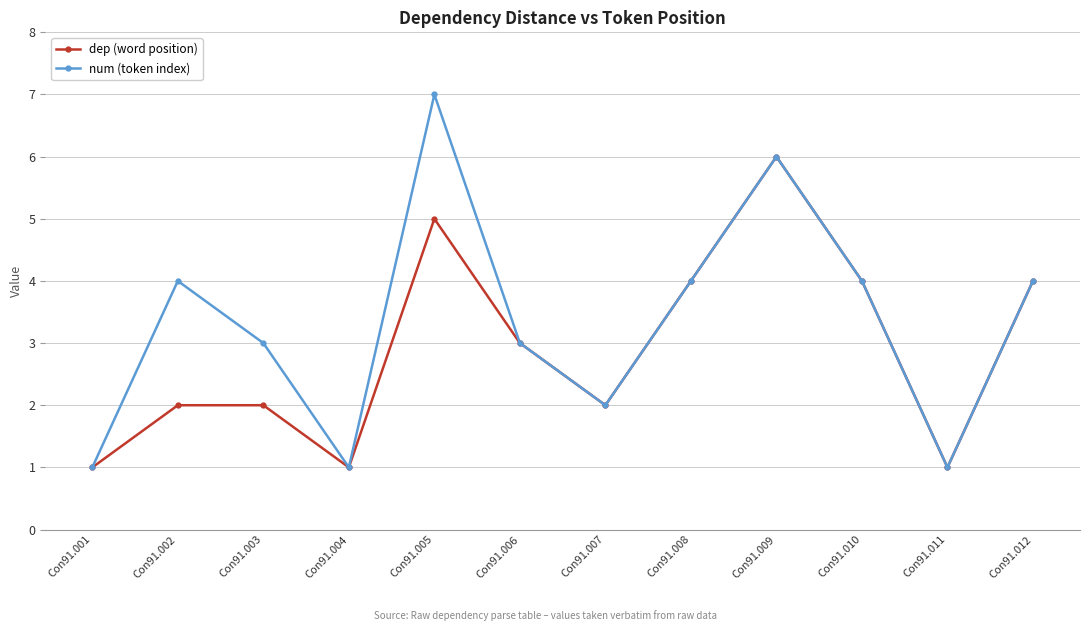

Which category has the highest value in the dep (word position) series?

Con91.009